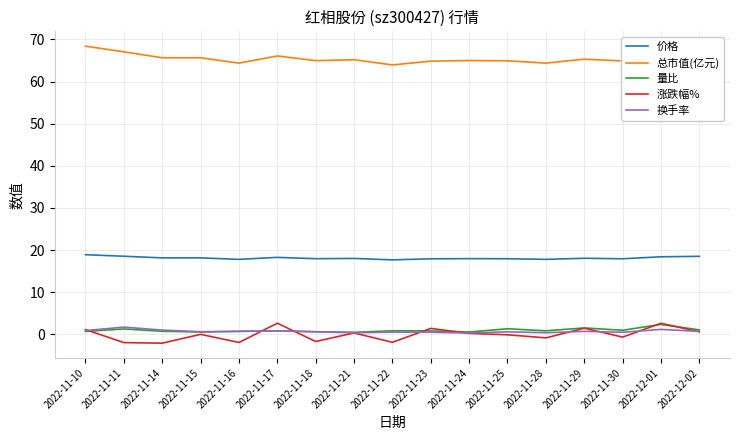

At which category does the chart reach its peak across all series?

2022-11-10